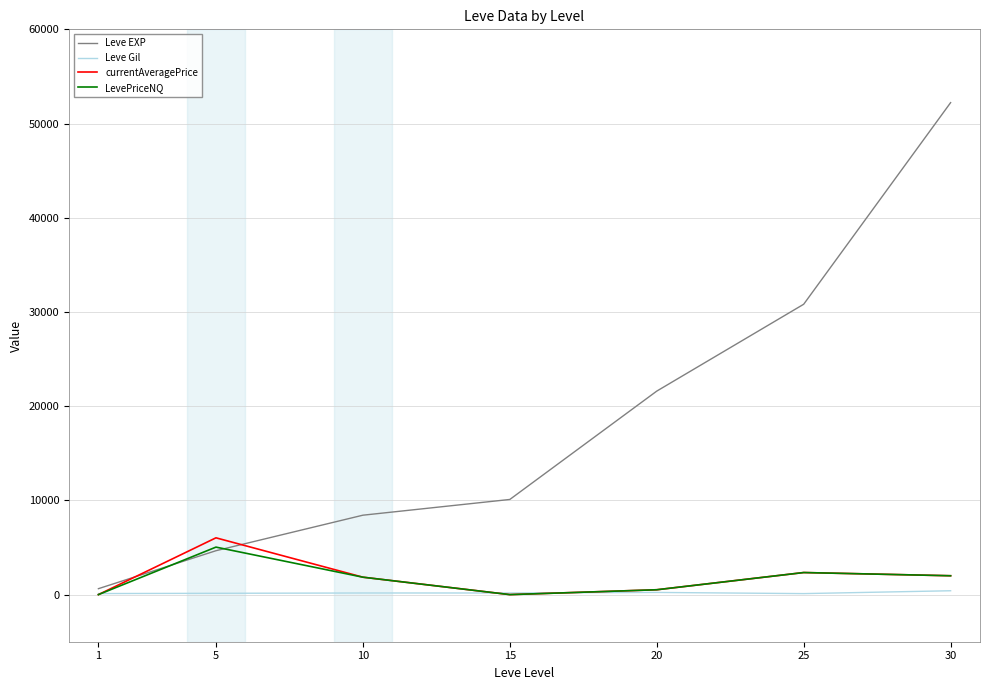

What is the average value of the LevePriceNQ series?

1679